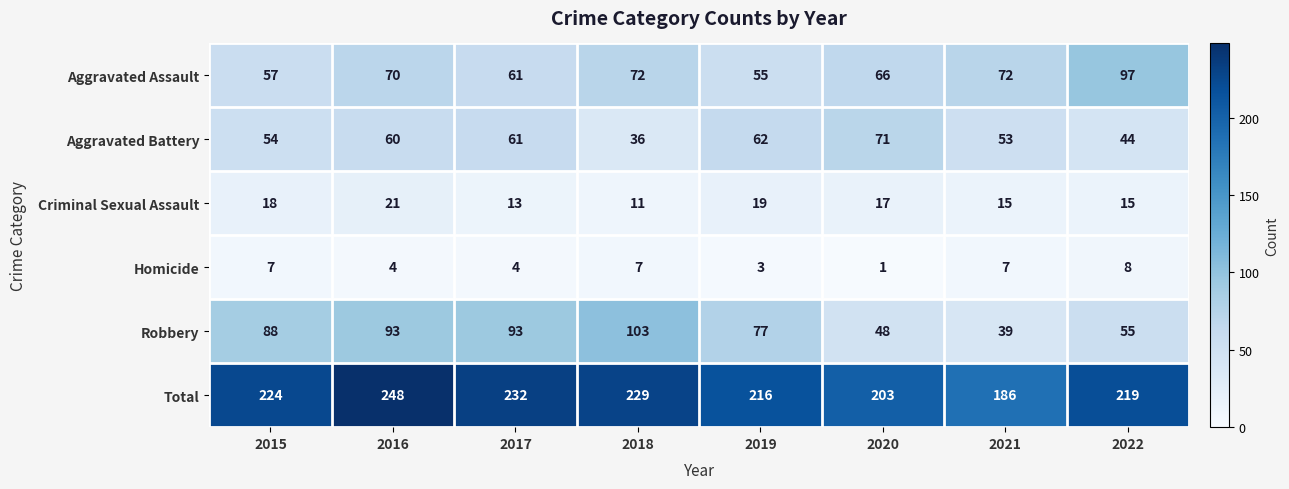

The value of Total at 2016 is 248. True or false?

True